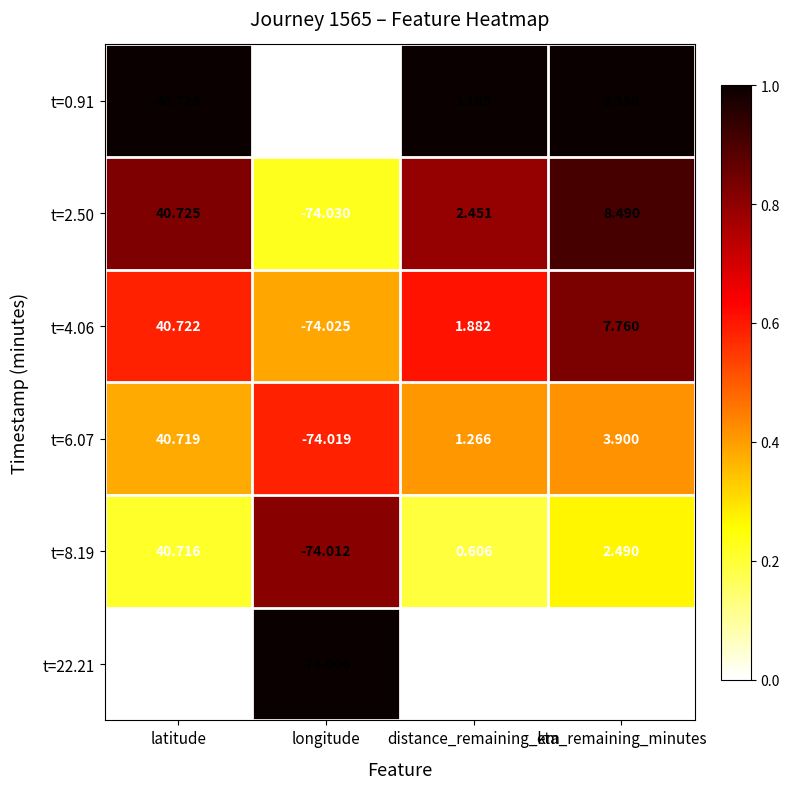

Is the value of t=22.21 at eta_remaining_minutes greater than the value of t=4.06 at longitude?

Yes